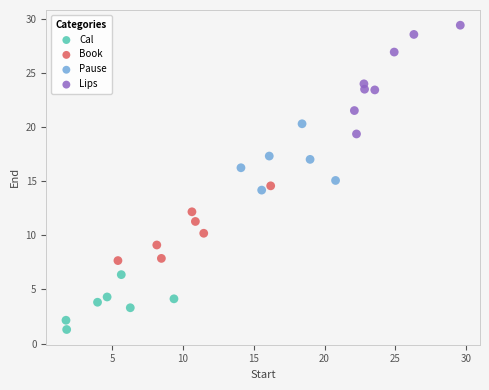

What are all the series names shown in the legend?

Cal, Book, Pause, Lips